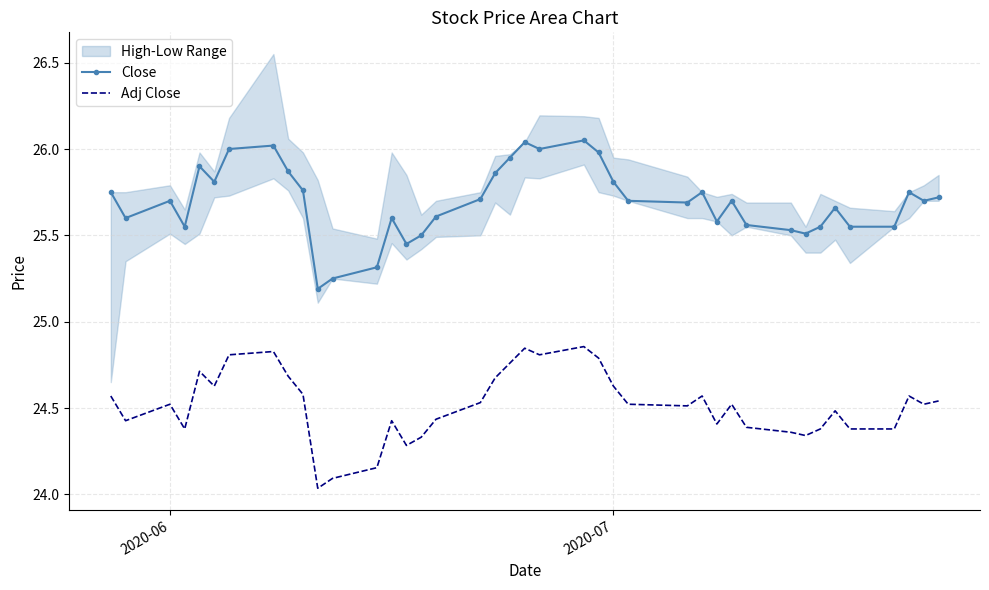

True or false: Close and Adj Close intersect in this chart.

False